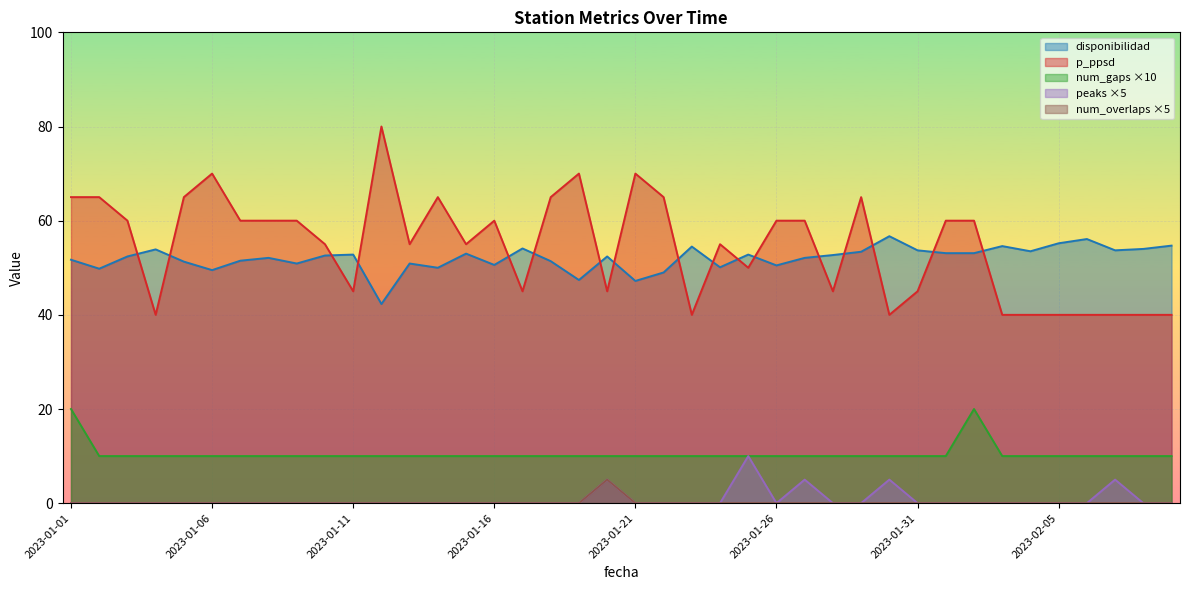

Is it true that p_ppsd equals 55.0 at 2023-01-24?

True